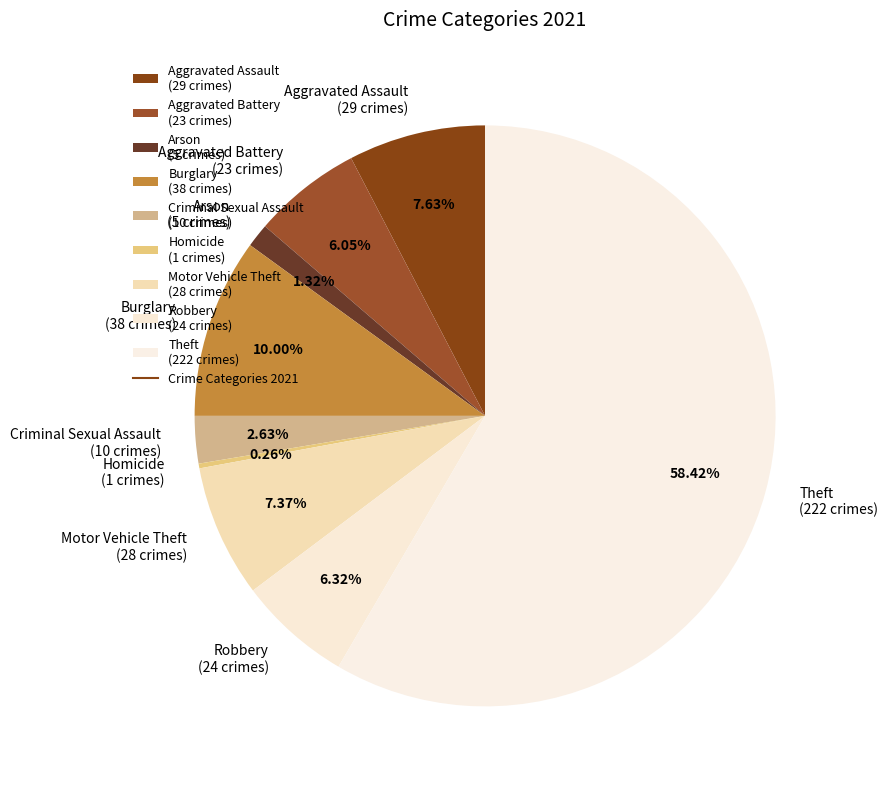

To the nearest percent, what is the average slice percentage?

11%